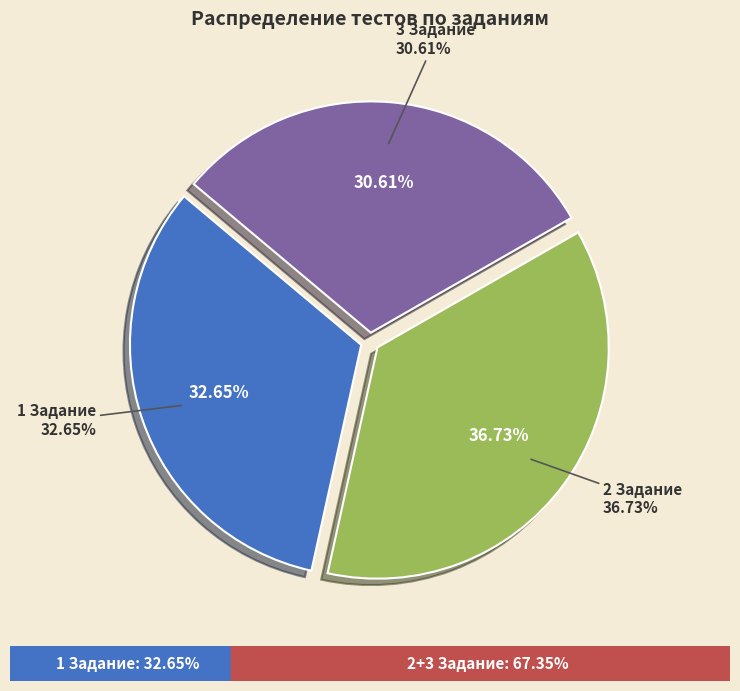

How many segments does this pie chart have?

3